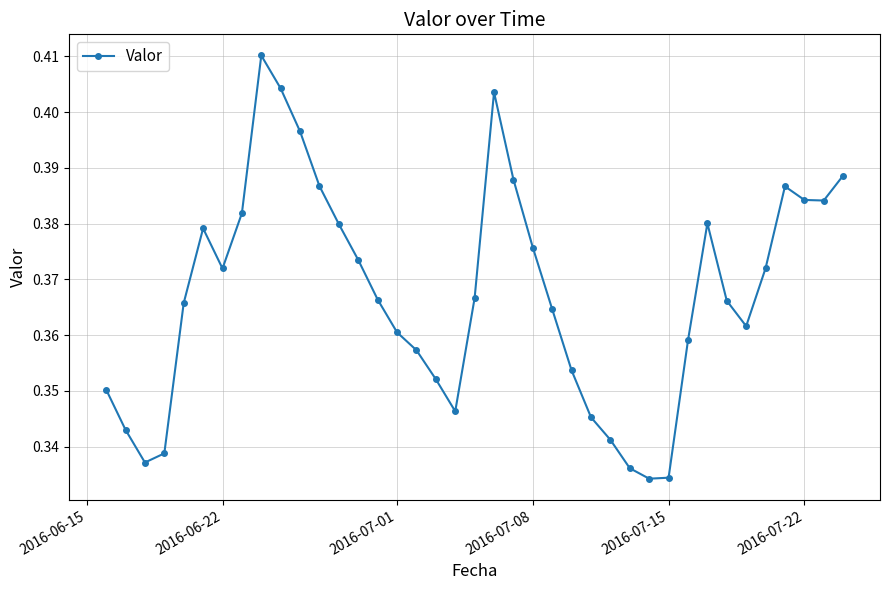

Count the values in the range 0 to 1.

39